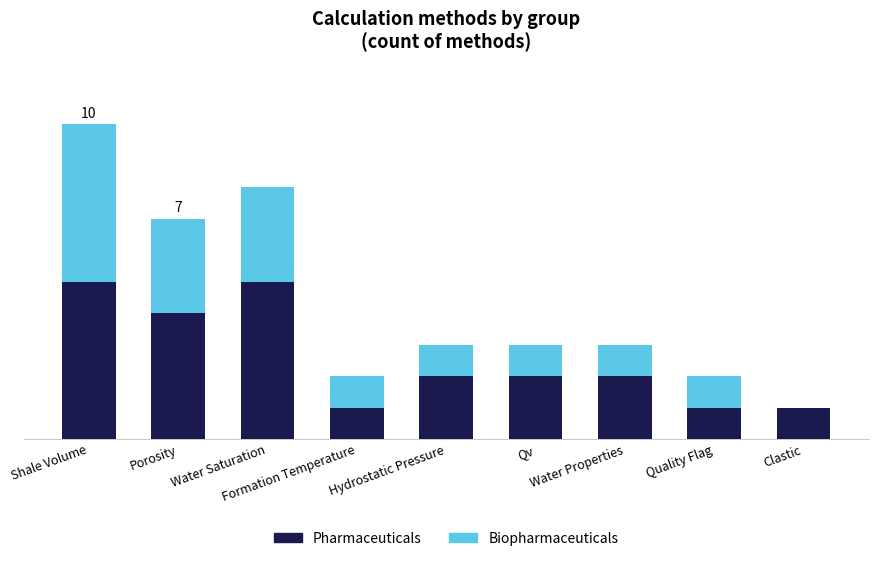

How many Pharmaceuticals values are between 1 and 4?

7